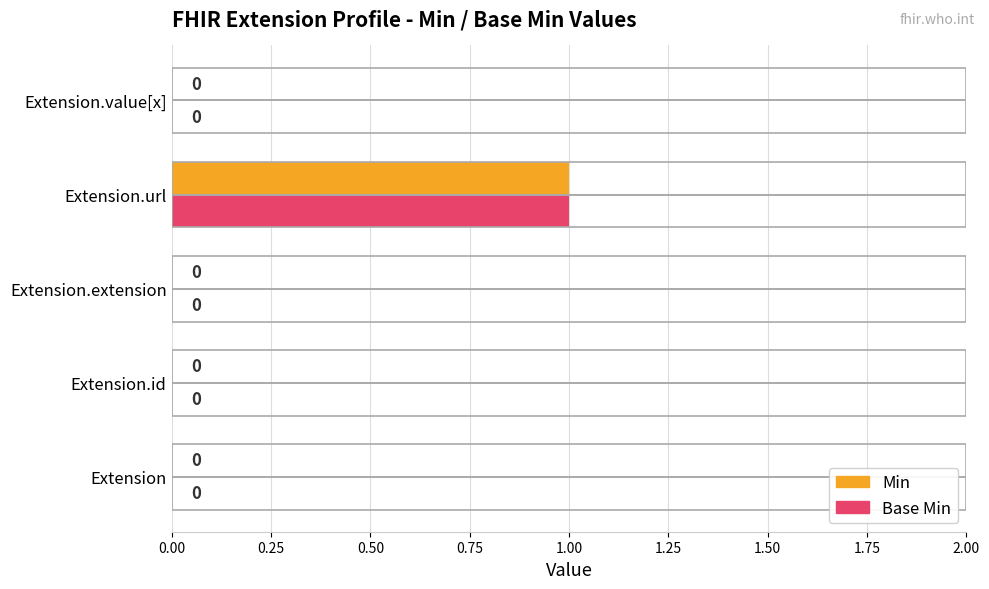

Which category has the highest value in the Base Min series?

Extension.url